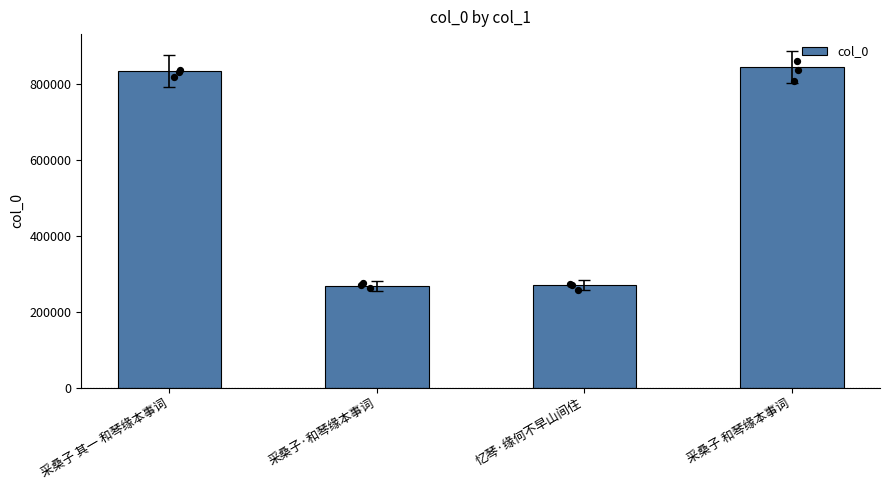

What is the ratio of the value at 采桑子·和琴缘本事词 to the value at 采桑子 其一 和琴缘本事词?

0.3